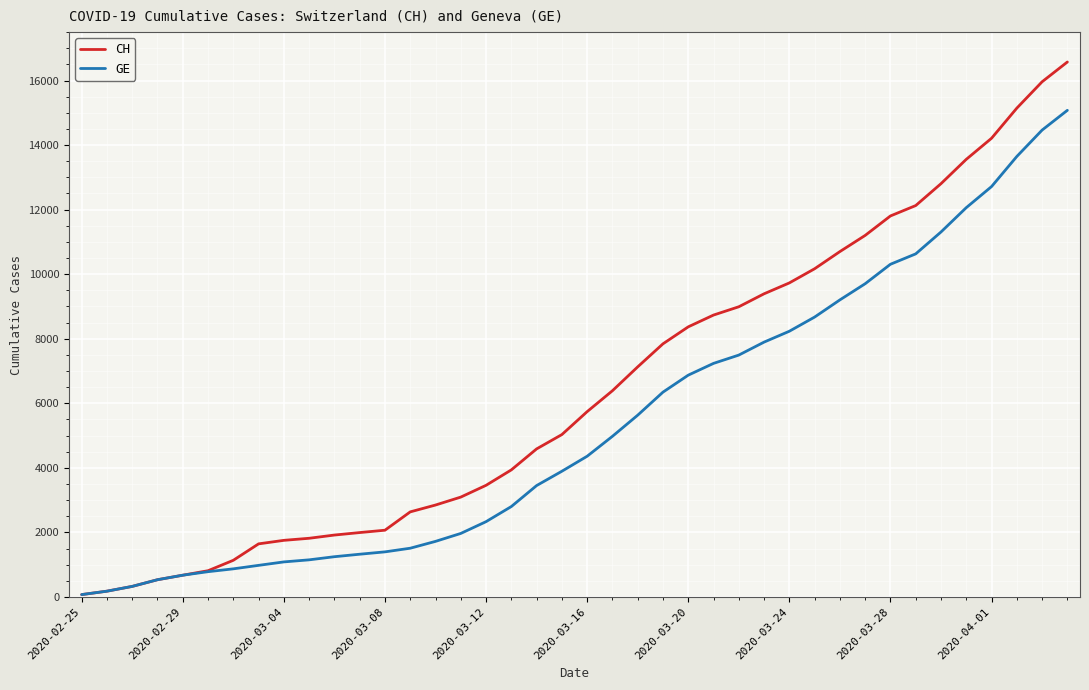

Which series has the largest total across all categories?

CH